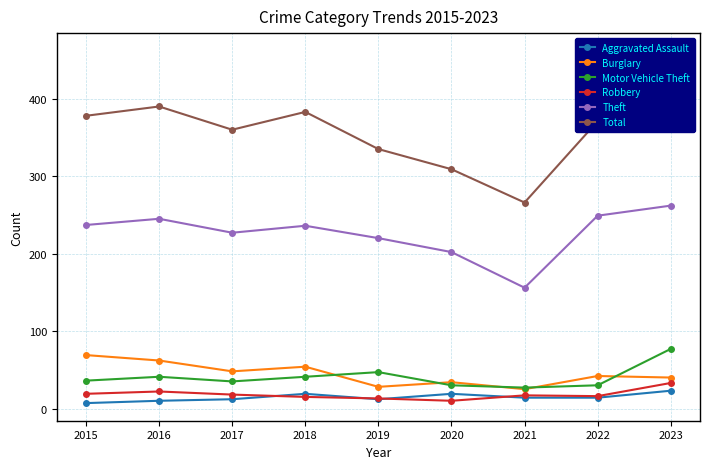

Reading left to right, what are all the values shown in this chart?

Aggravated Assault: 2015=7	2016=10	2017=12	2018=19	2019=12	2020=19	2021=14	2022=14	2023=23
Burglary: 2015=69	2016=62	2017=48	2018=54	2019=28	2020=34	2021=25	2022=42	2023=40
Motor Vehicle Theft: 2015=36	2016=41	2017=35	2018=41	2019=47	2020=30	2021=27	2022=30	2023=77
Robbery: 2015=19	2016=22	2017=18	2018=15	2019=13	2020=10	2021=17	2022=16	2023=33
Theft: 2015=237	2016=245	2017=227	2018=236	2019=220	2020=202	2021=156	2022=249	2023=262
Total: 2015=378	2016=390	2017=360	2018=383	2019=335	2020=309	2021=266	2022=371	2023=462